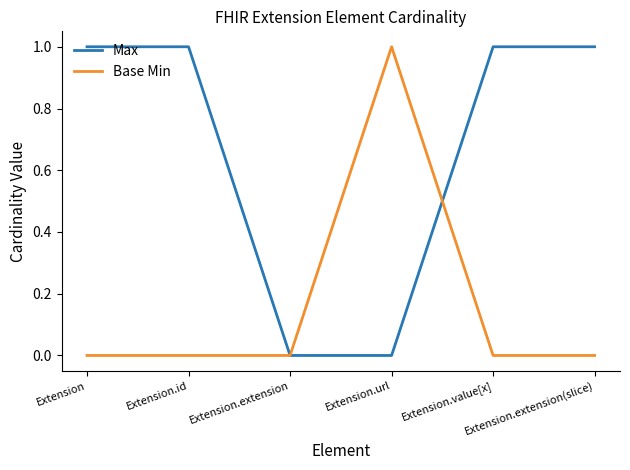

Count the number of data series in this chart.

2